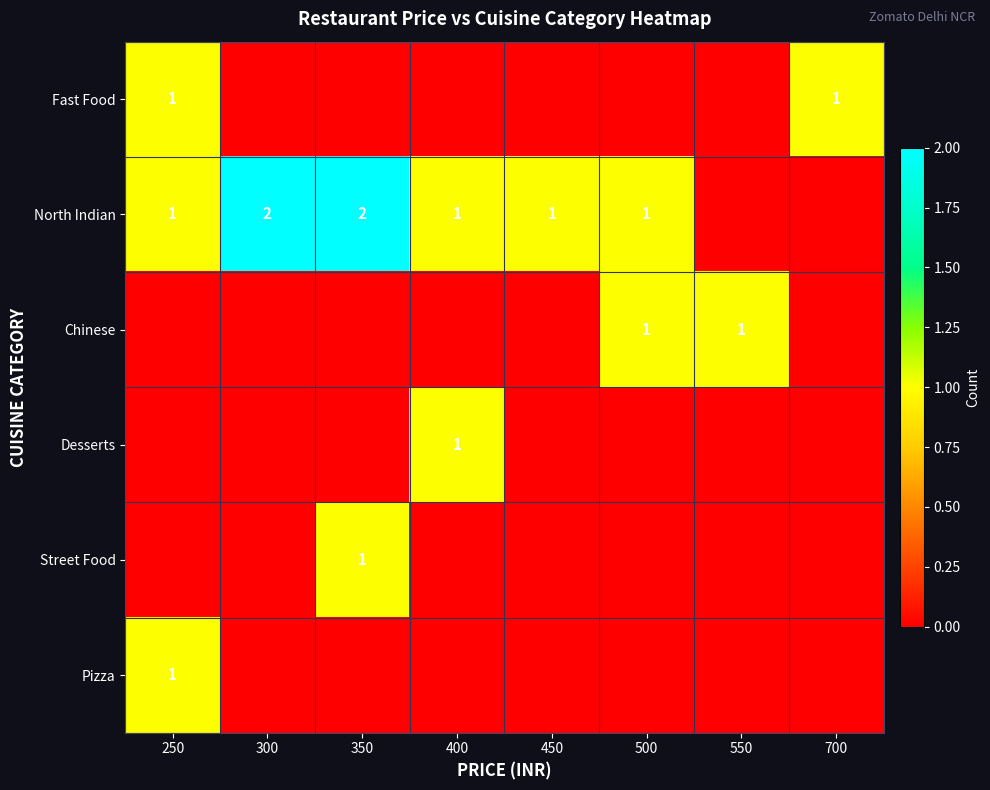

The value of North Indian at 250 is 0. True or false?

False